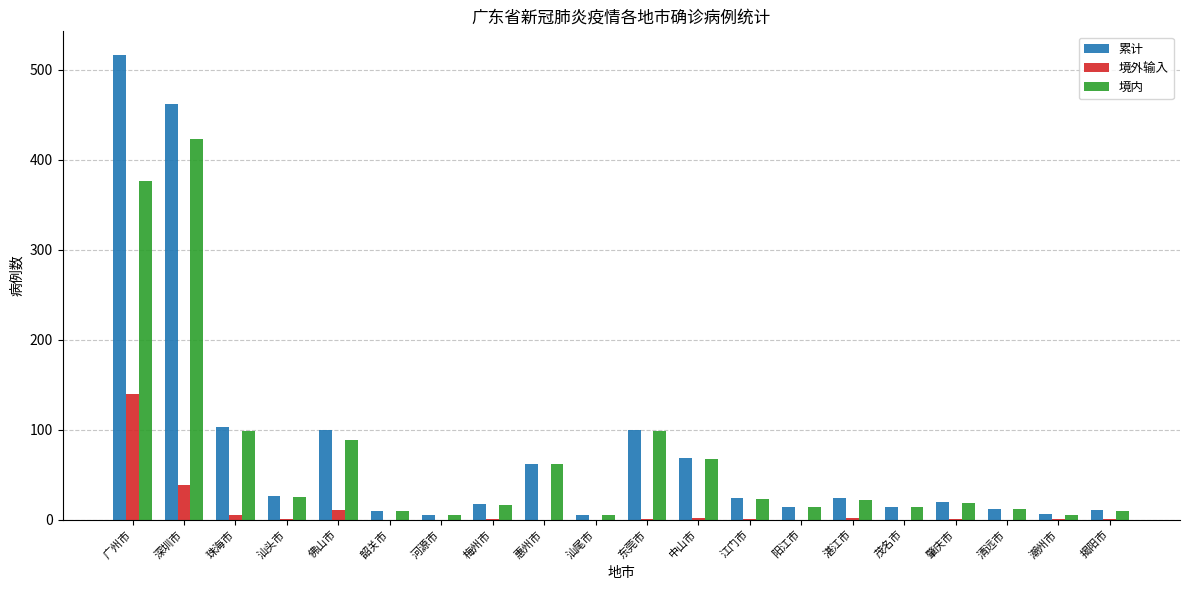

What is the sum of the 累计 values at 深圳市 and 茂名市?

476